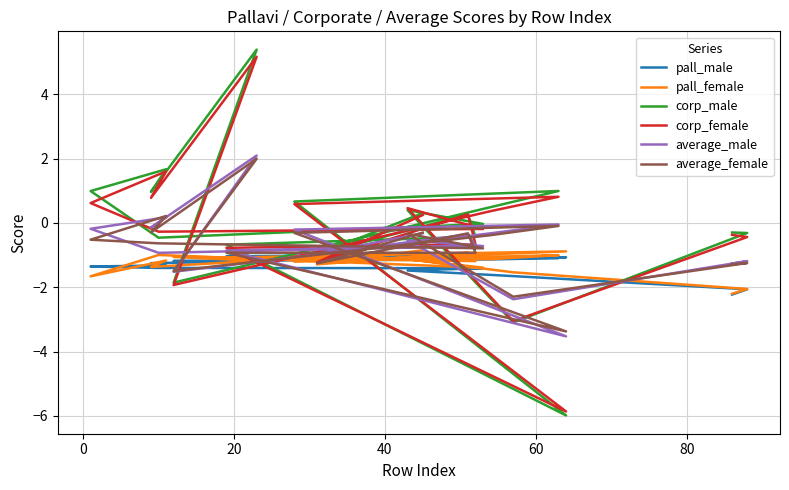

True or false: pall_female and pall_male cross at least once.

True